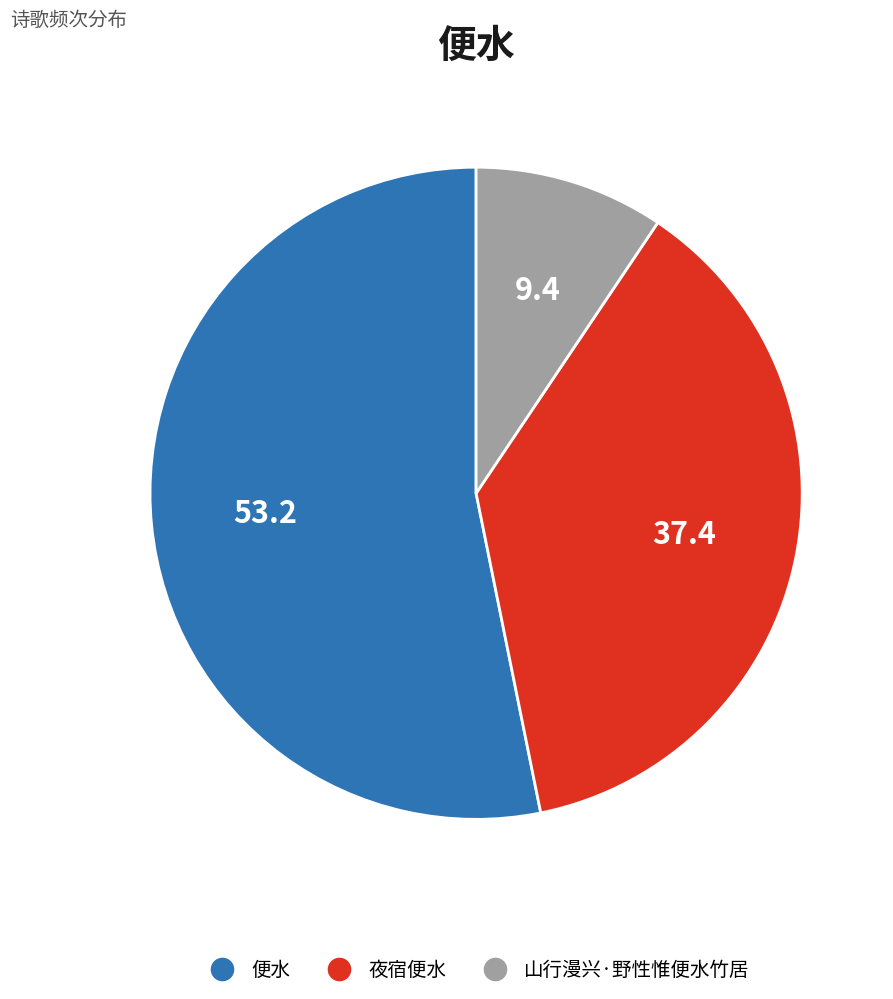

Is it true that 山行漫兴·野性惟便水竹居 is 22% of the pie?

False